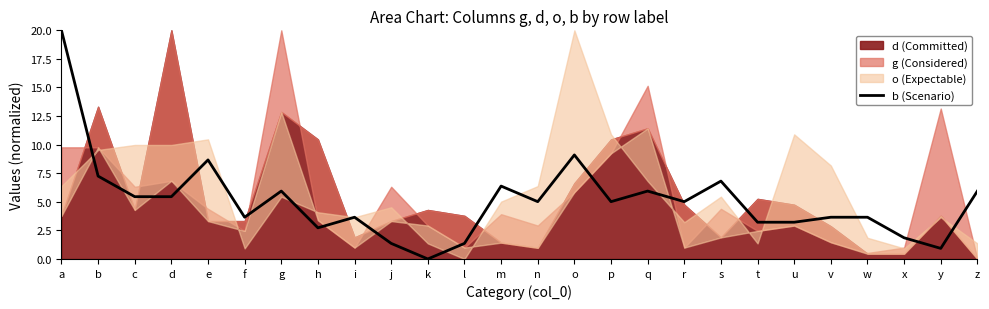

What is the difference between the values at v and h?

0.9